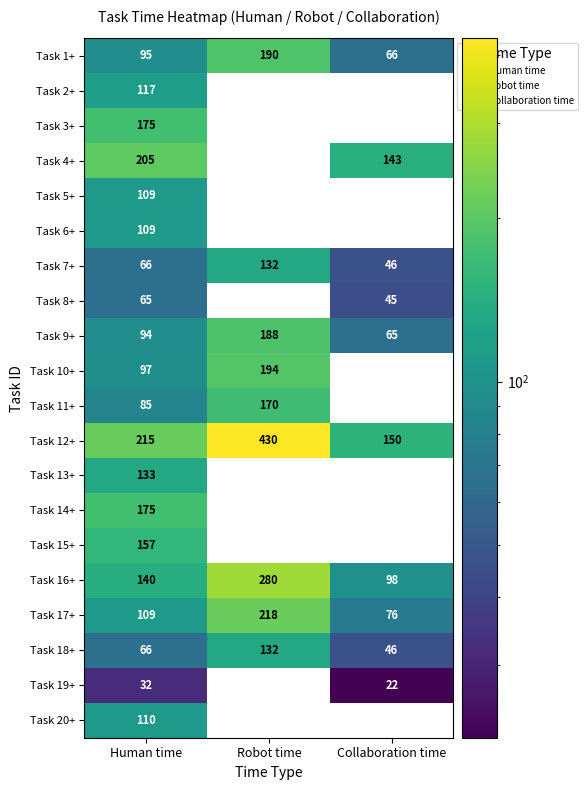

Which series has the largest range (max minus min)?

Task 12+